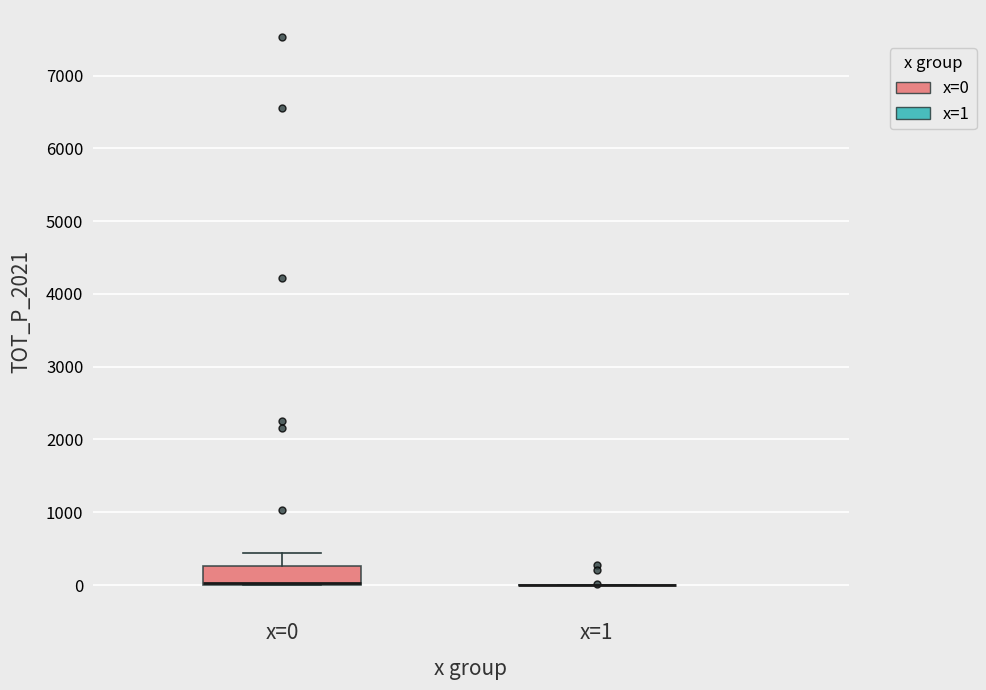

Reading left to right, transcribe this box plot: for each box, give where its median line is, the range the box spans, and where its two whiskers end, as read against the y-axis. The values are not printed on the chart, so give them approximately, as read against the axis.

x=0: median 0 (drawn on the box's lower edge), box 0 to 300, whiskers 0 to 400
x=1: box collapsed to a line at 0, whiskers 0 to 0